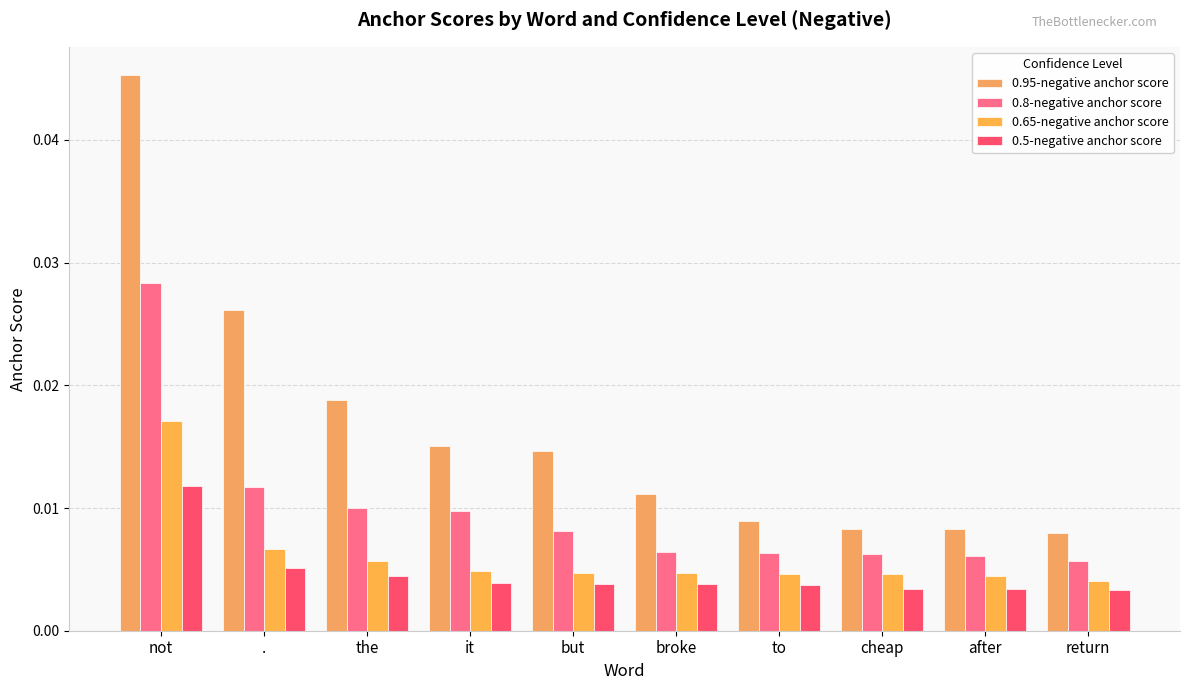

Which category has the lowest value across all series?

return